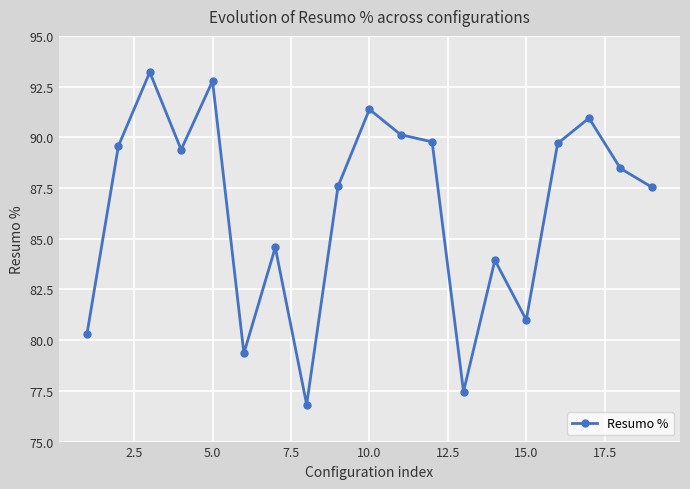

What is the value of the 12th point from the left?

89.8